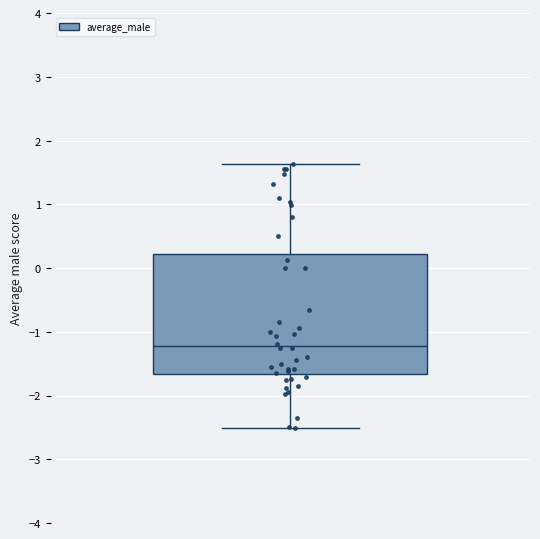

Transcribe this box plot: give where the median line is, the range the box spans, and where the two whiskers end, as read against the y-axis. The values are not printed on the chart, so give them approximately, as read against the axis.

median -1.2, box -1.7 to 0.2, whiskers -2.5 to 1.6